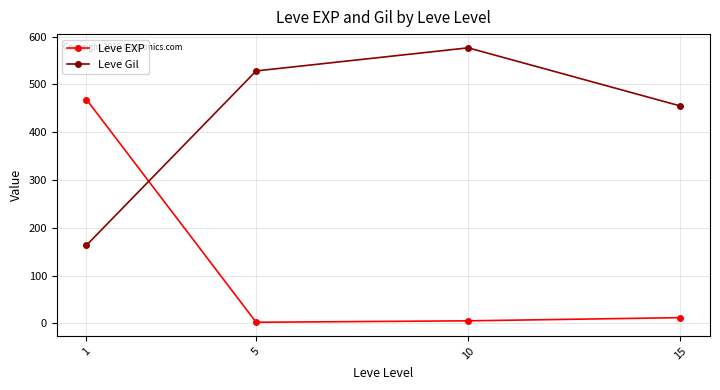

Is it true that Leve Gil equals 193.3 at 15?

False